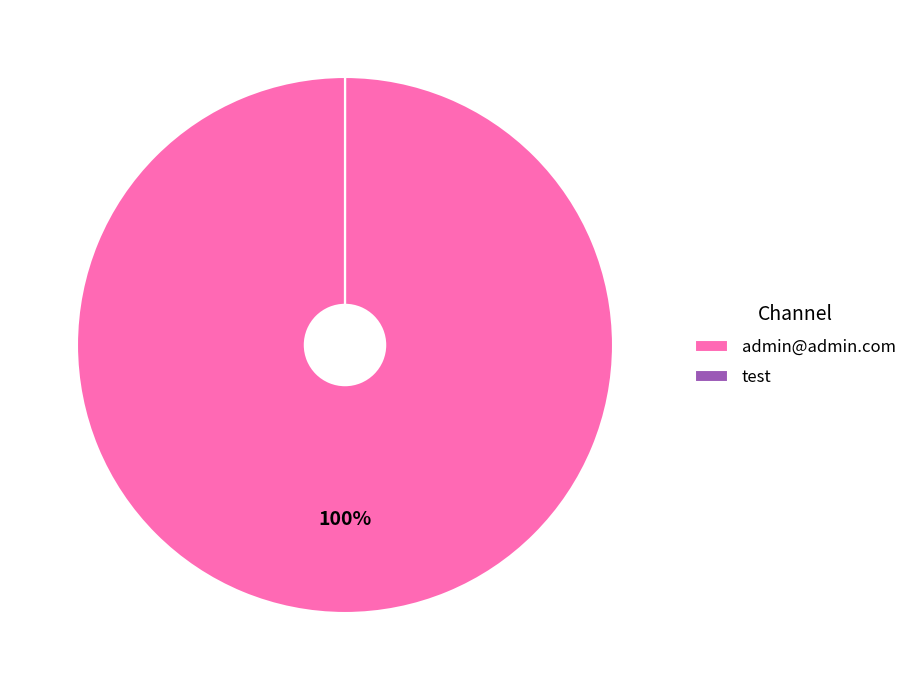

To the nearest percent, what is the average slice percentage?

50%